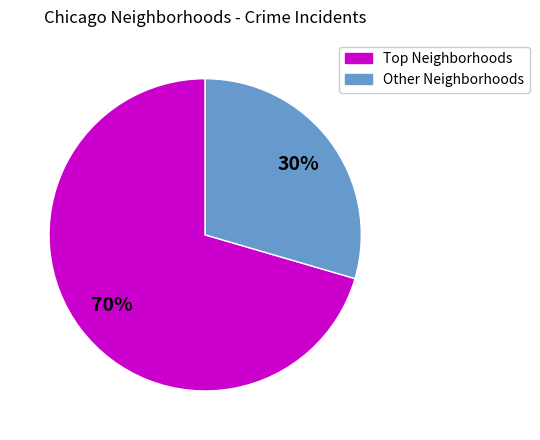

Is there a majority slice in this chart?

Yes